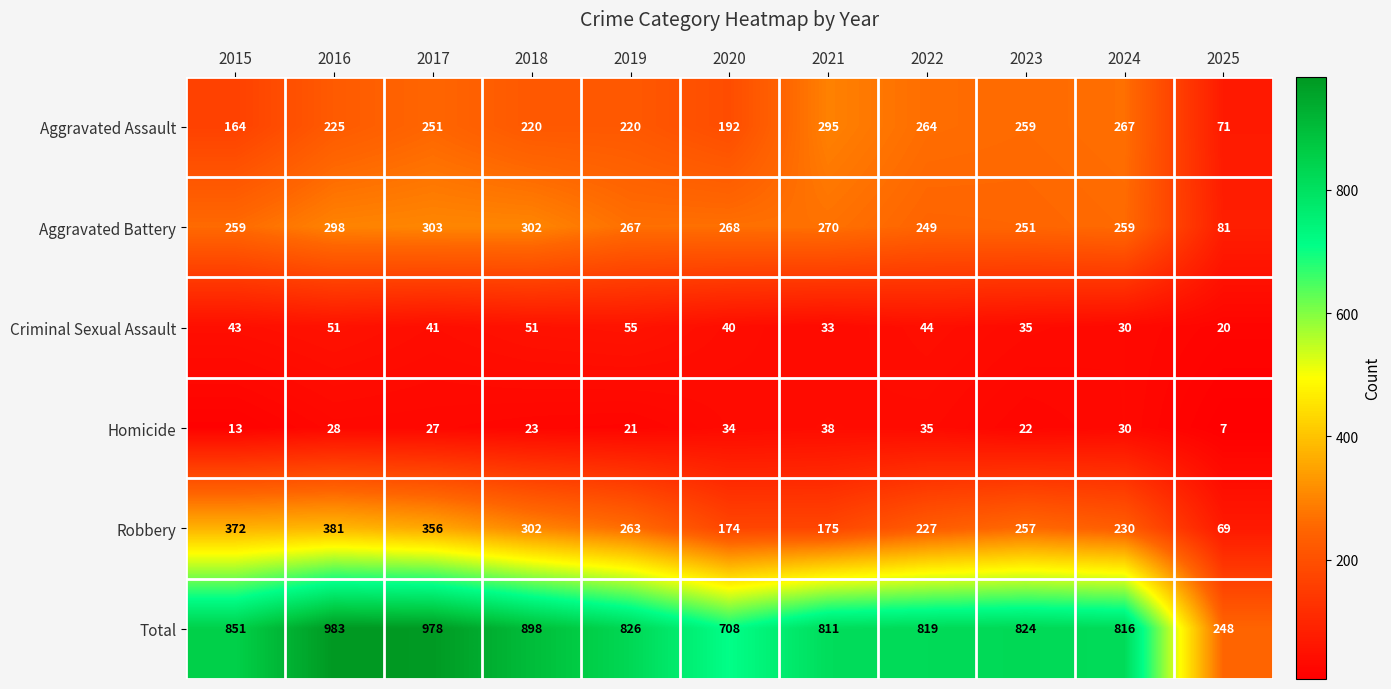

At which label does Homicide reach its peak?

2021